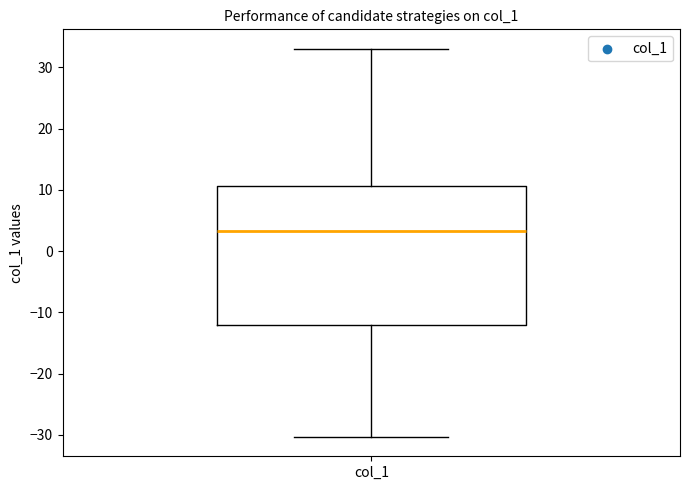

Transcribe this box plot: give where the median line is, the range the box spans, and where the two whiskers end, as read against the y-axis. The values are not printed on the chart, so give them approximately, as read against the axis.

median 3, box -12 to 11, whiskers -30 to 33